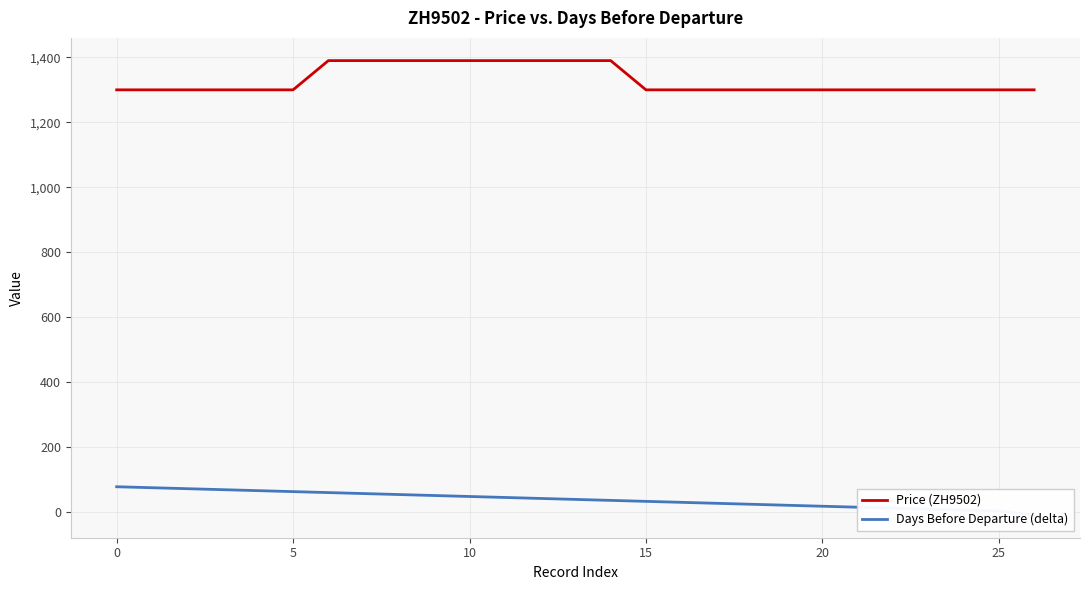

What is the maximum value for Price (ZH9502)?

1390